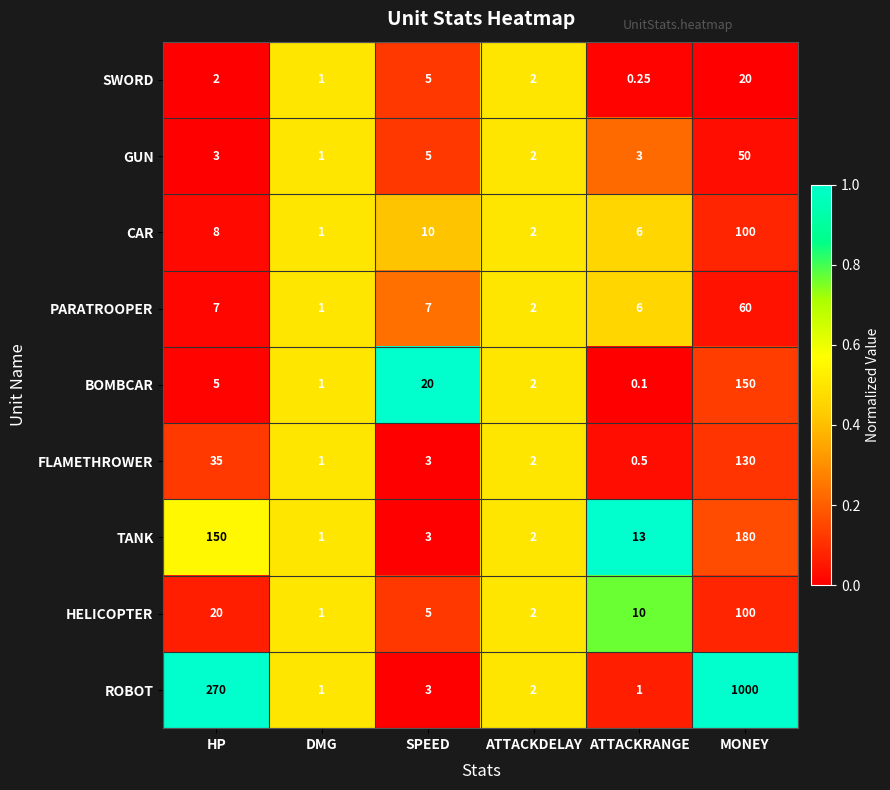

Which label corresponds to the smallest value in the chart?

ATTACKRANGE